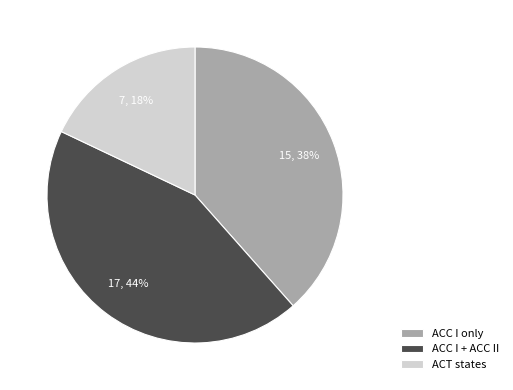

The ACT states slice represents 33% of the pie. True or false?

False